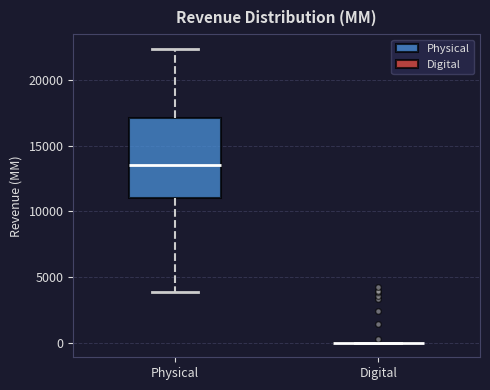

Where does the lower whisker of the box for Physical end on the y-axis? The values are not printed on the chart, so give them approximately, as read against the axis.

4000